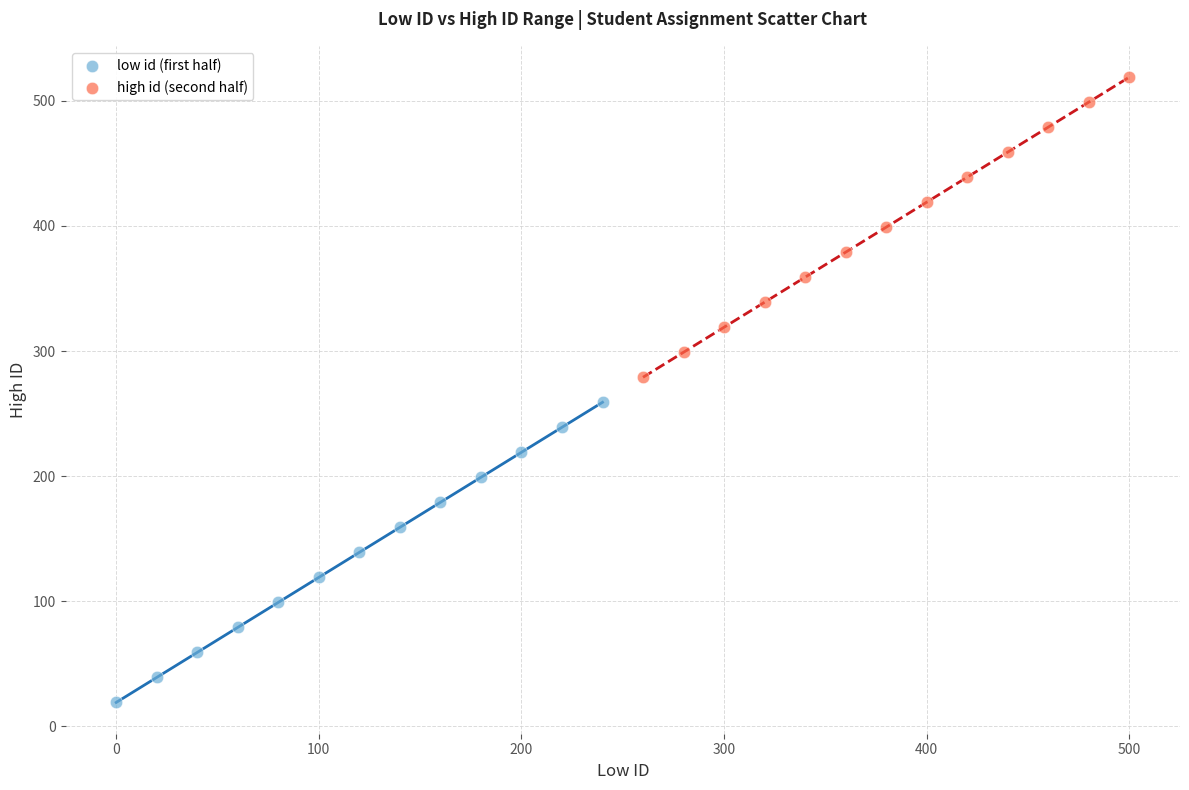

Which series reaches the maximum Y coordinate?

high id (second half)